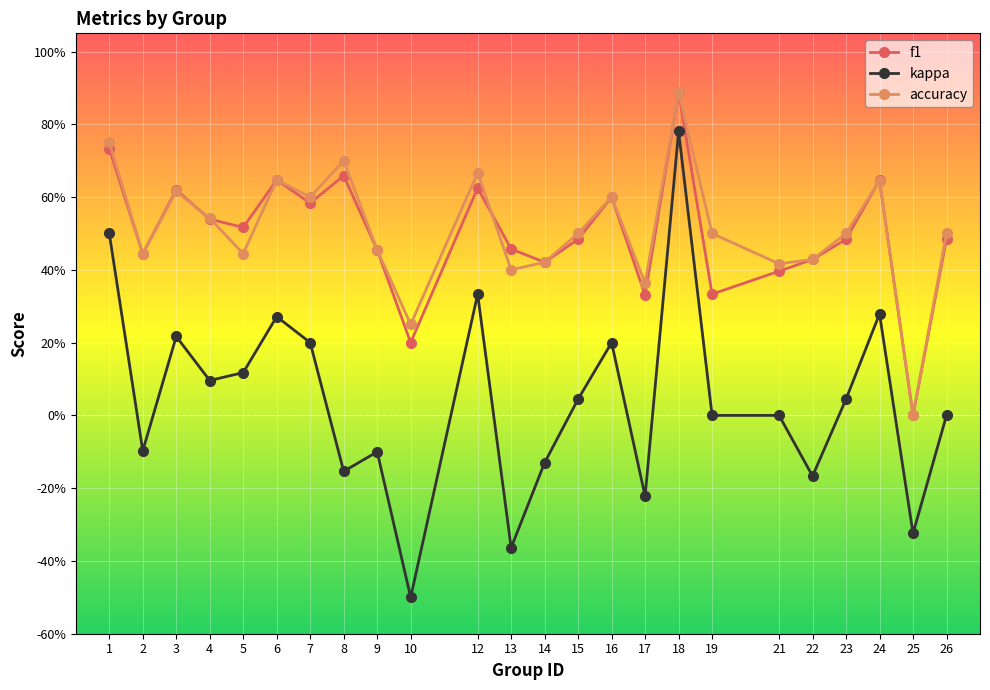

True or false: f1 and kappa intersect in this chart.

False